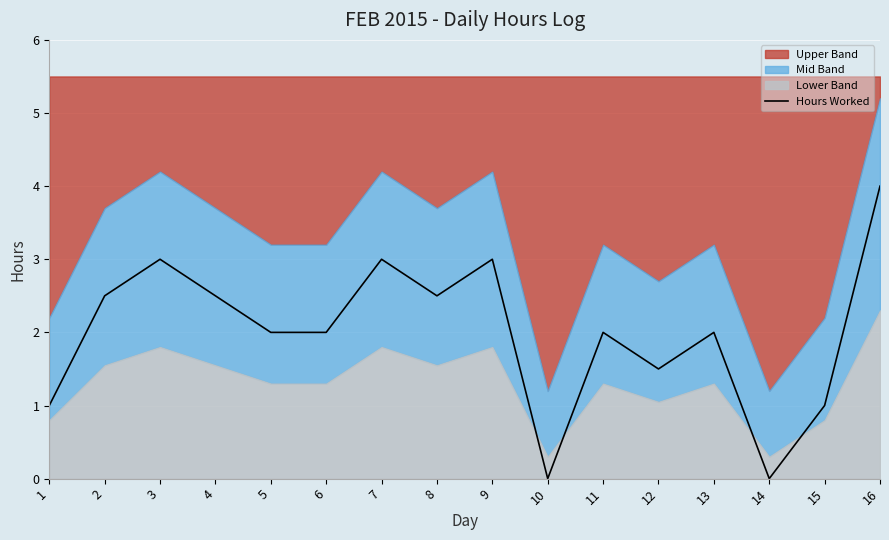

Reading left to right, transcribe all the data shown in this chart.

1.0	2.5	3.0	2.5	2.0	2.0	3.0	2.5	3.0	0.0	2.0	1.5	2.0	0.0	1.0	4.0